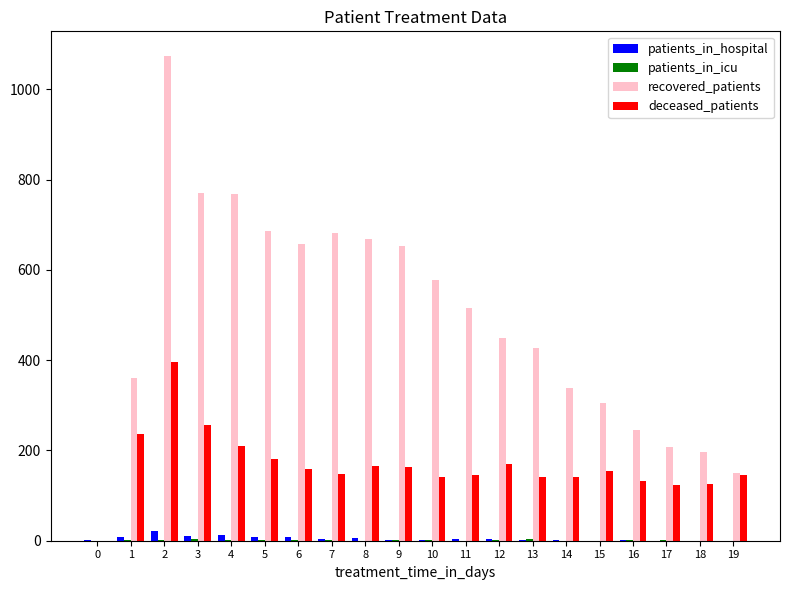

What is the highest value of the deceased_patients series?

397